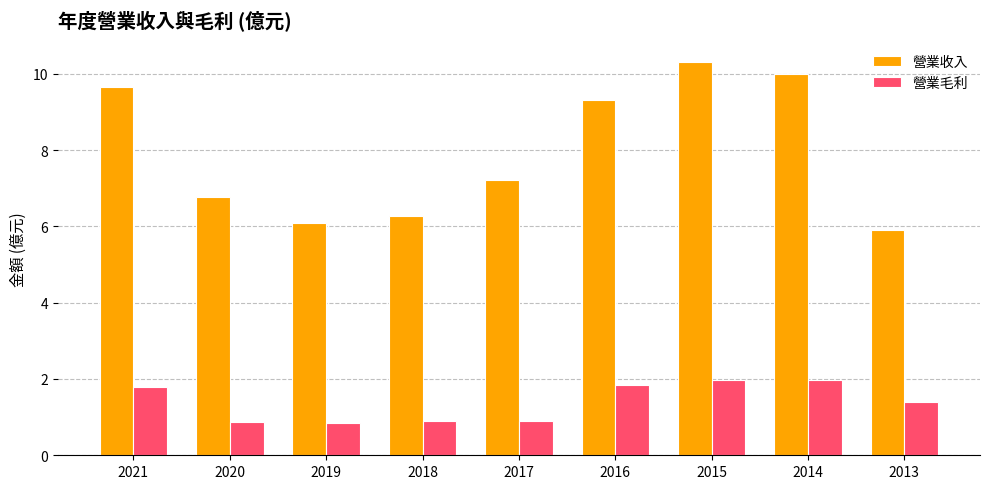

At which label is 營業收入 closest to 8?

2017